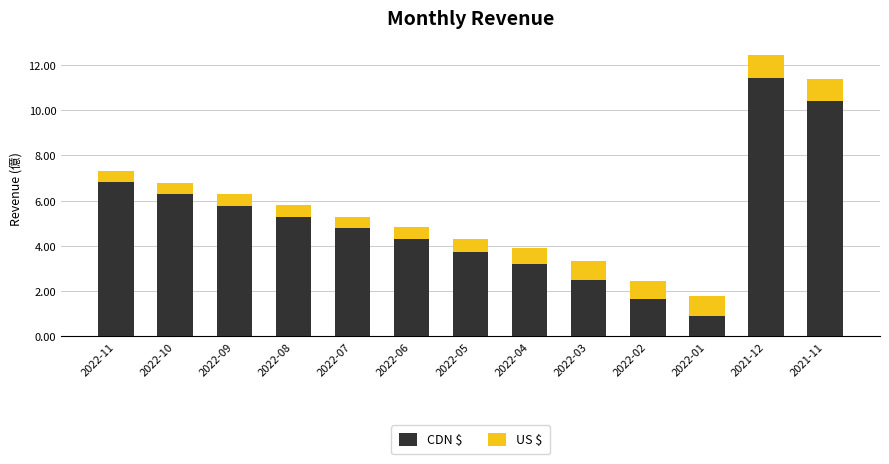

At which category is the sum across all series the highest?

2021-12